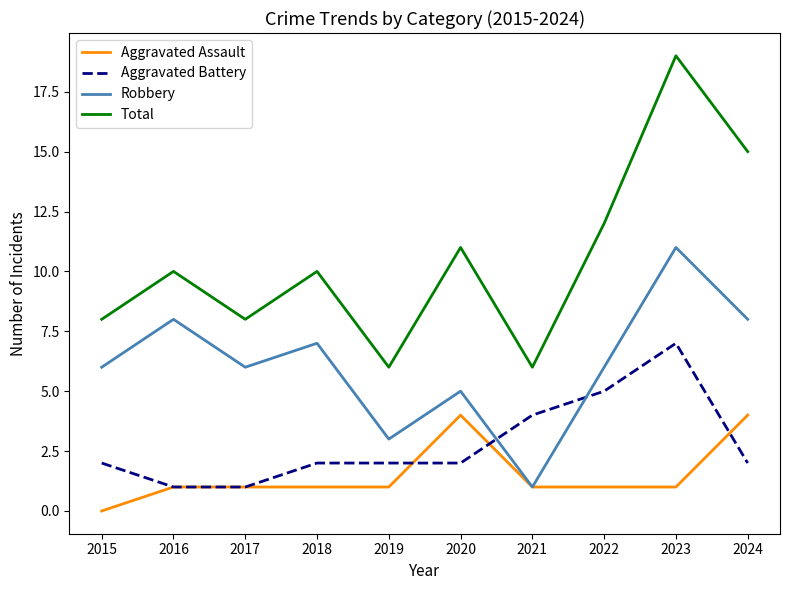

What value does the Aggravated Battery series have at 2016?

1